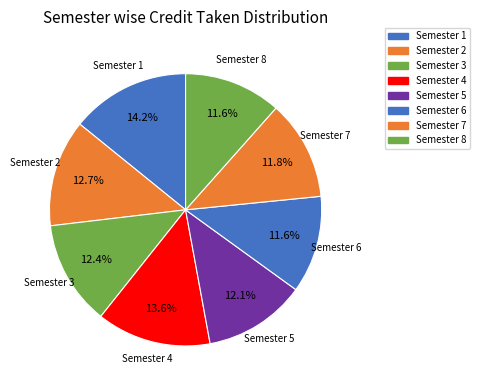

Which category has the biggest portion of the pie?

Semester 1